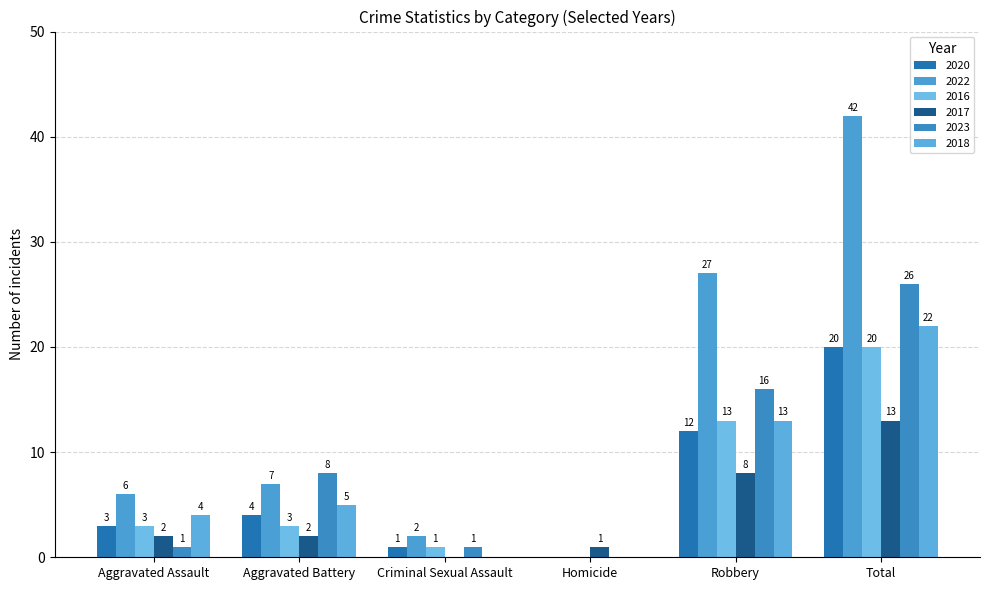

What is the highest value of the 2022 series?

42